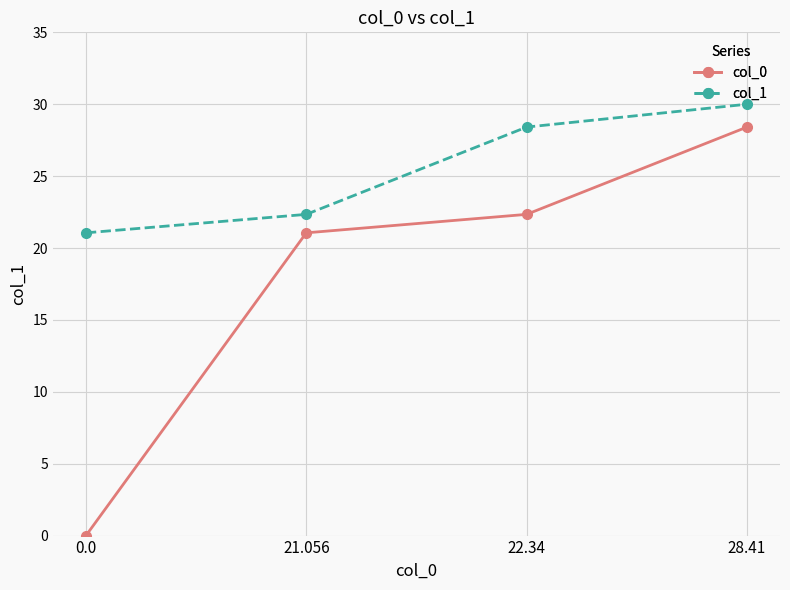

What value does the col_0 series have at 28.41?

28.4